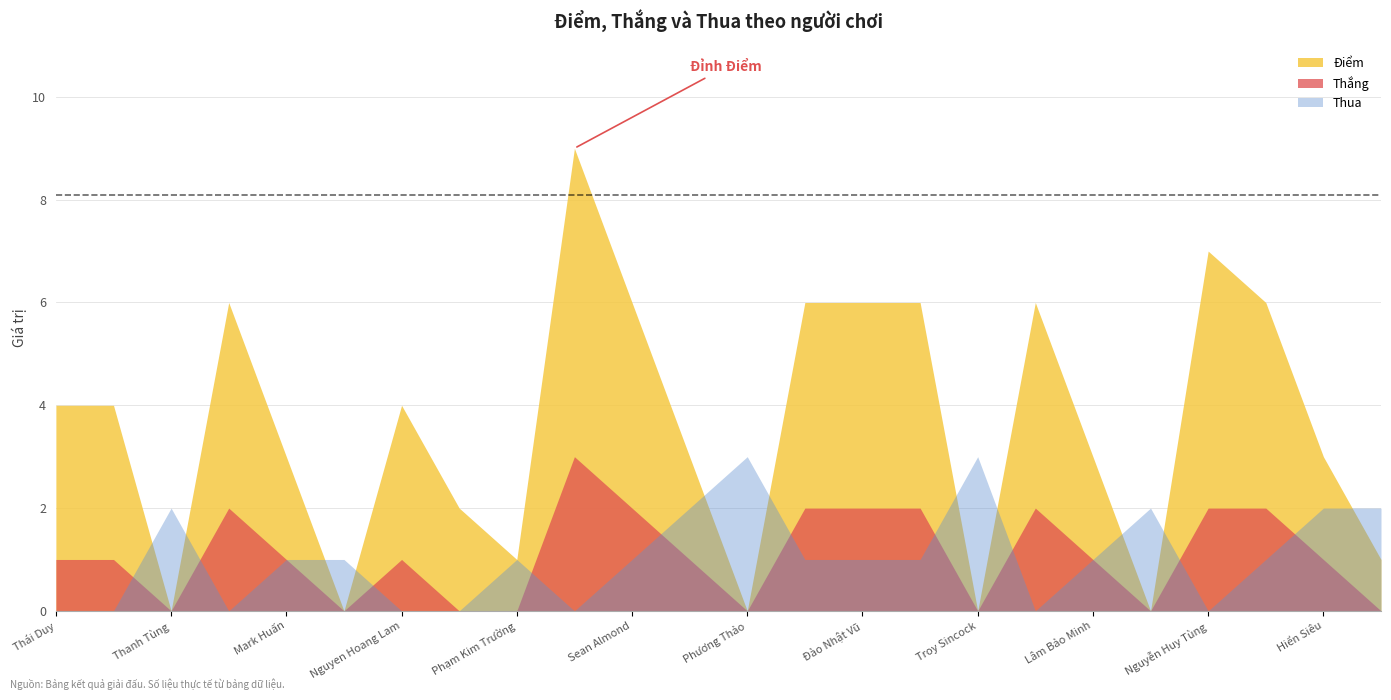

What is the highest value of the Điểm series?

9